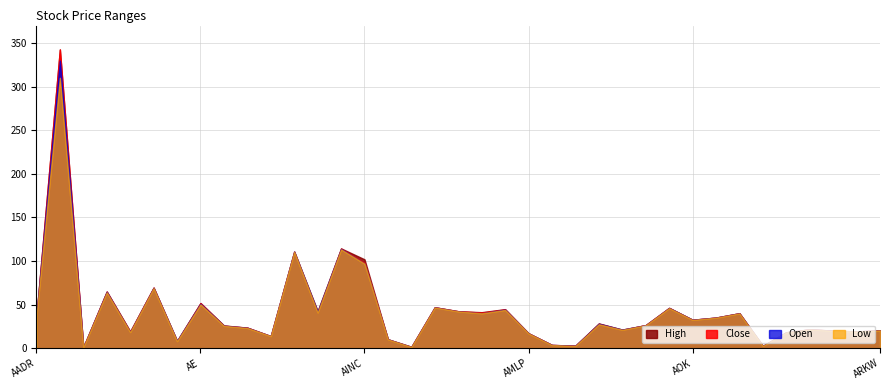

True or false: Open has more than 0 points higher than both neighbors.

True